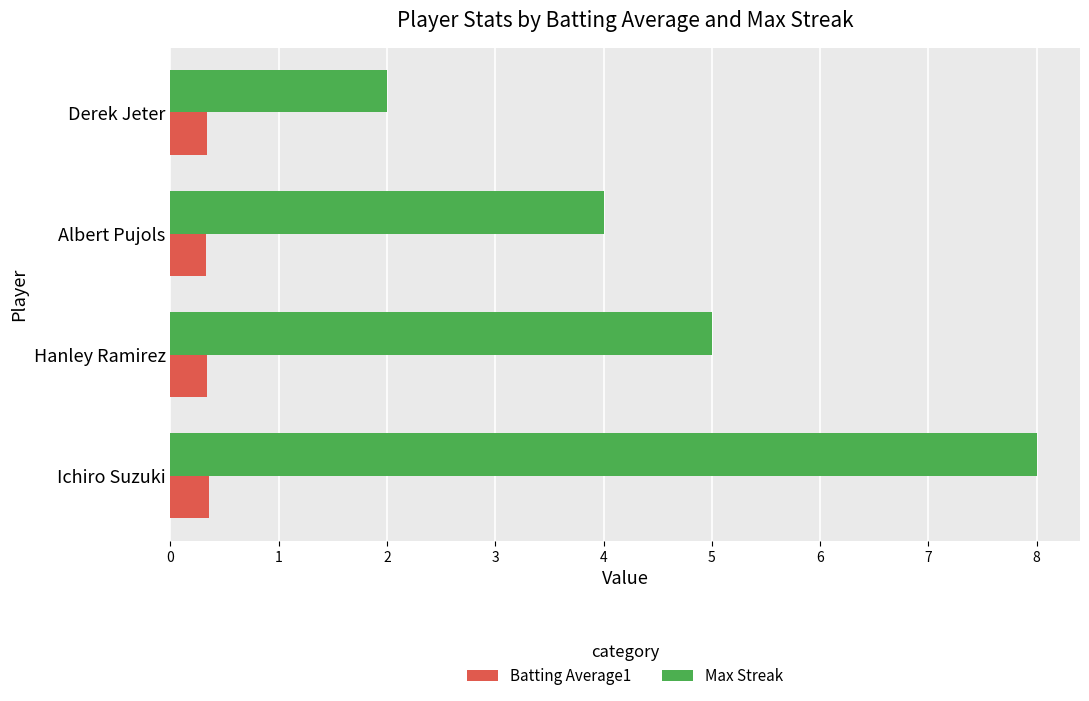

Between Hanley Ramirez and Derek Jeter, which series saw the biggest shift?

Max Streak